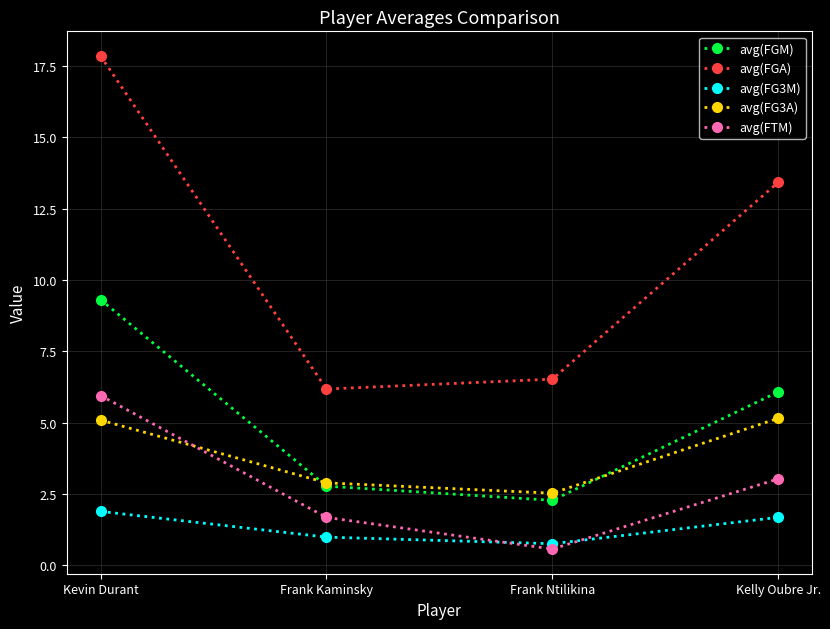

How many lines are shown in the chart?

5